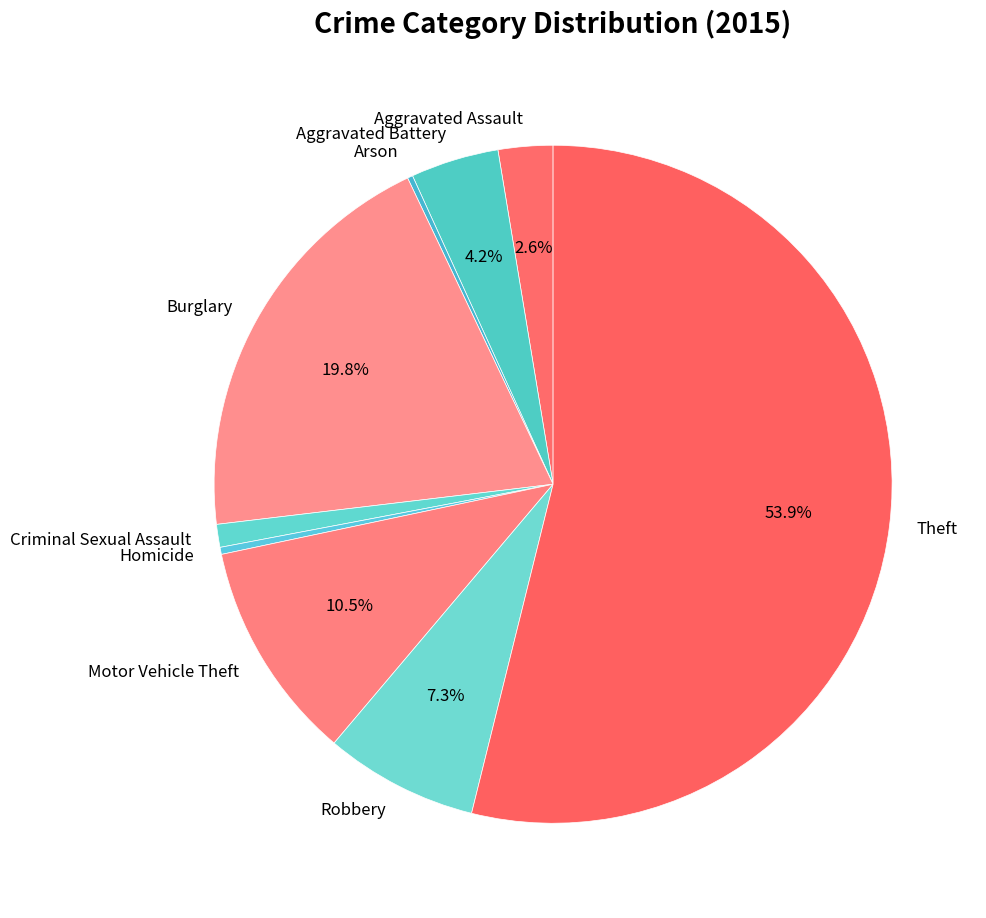

Is it true that Robbery is 7% of the pie?

True